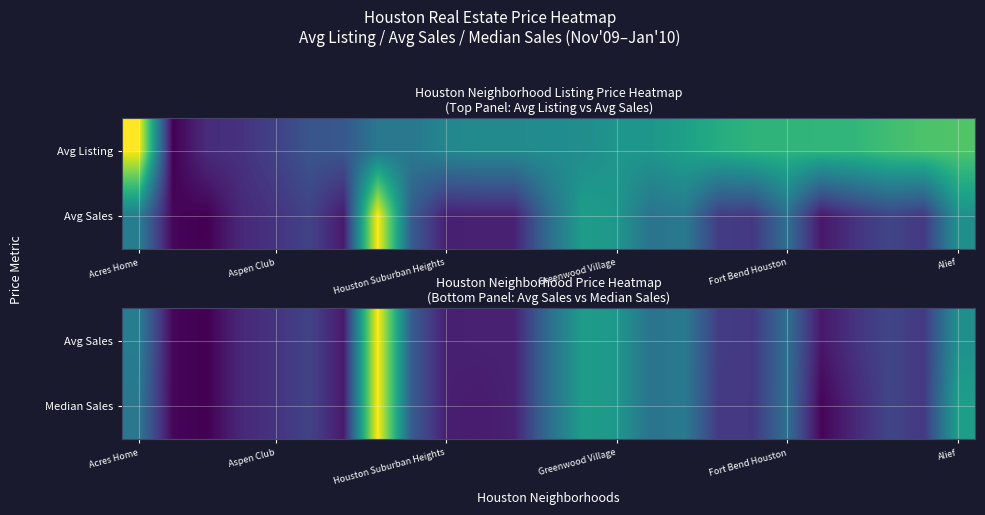

At which category is the sum across all series the highest?

7